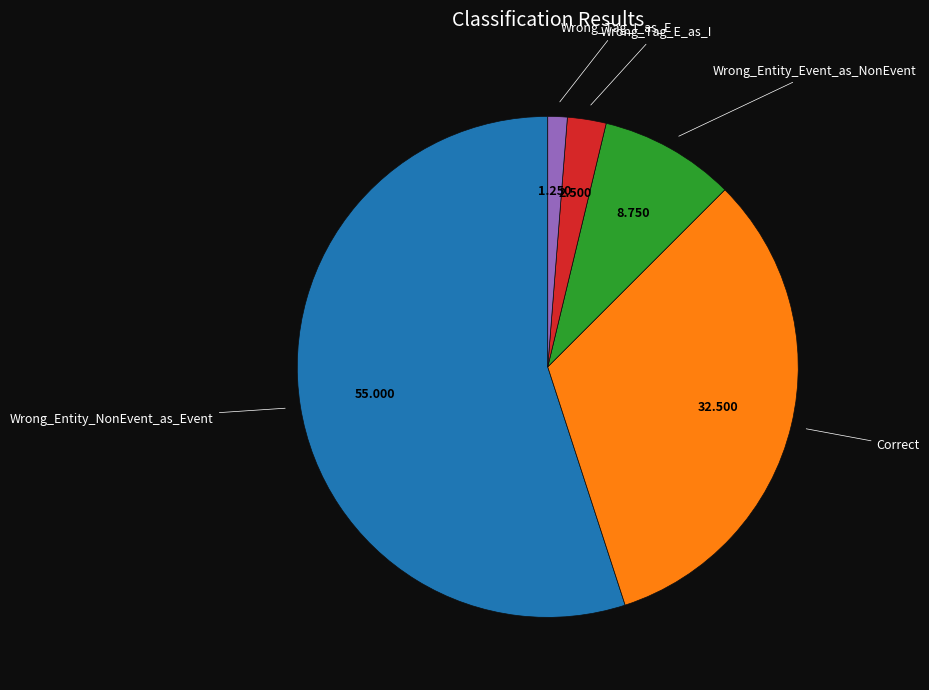

Is there any slice that represents more than half of the pie?

Yes